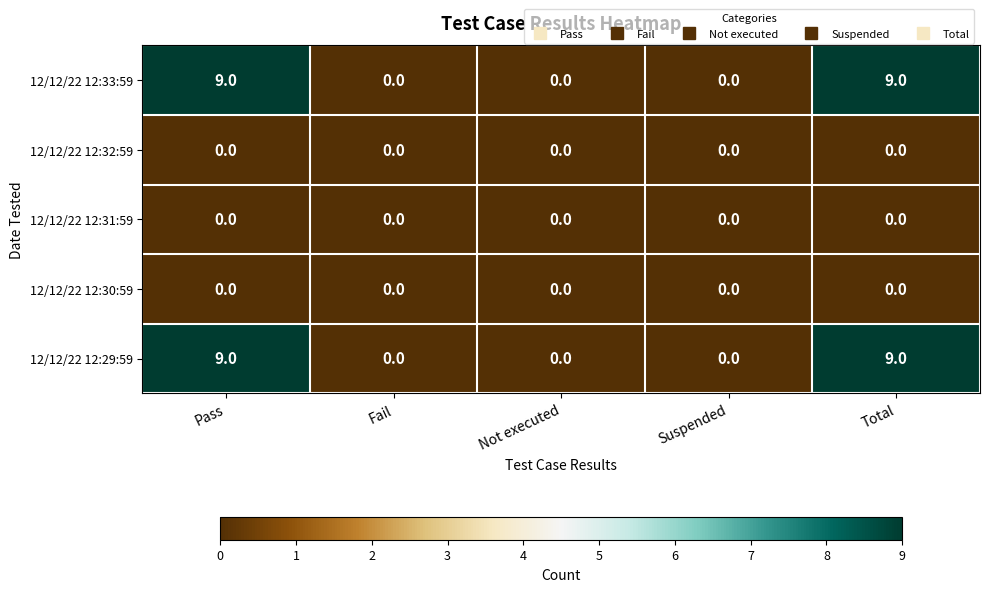

How many distinct data groups are displayed?

5